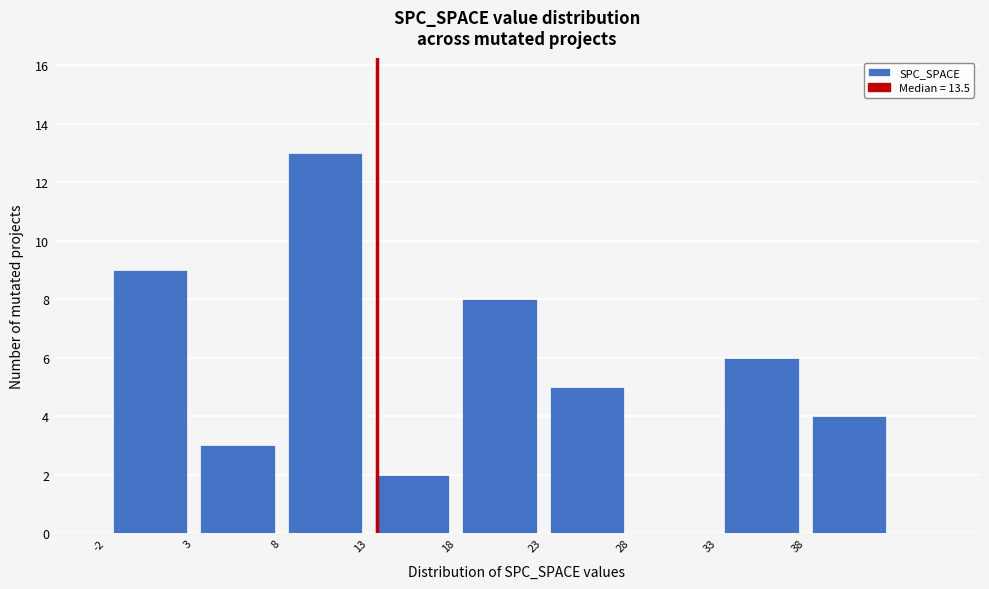

Over which range of the x-axis is the bar tallest?

8 to 13